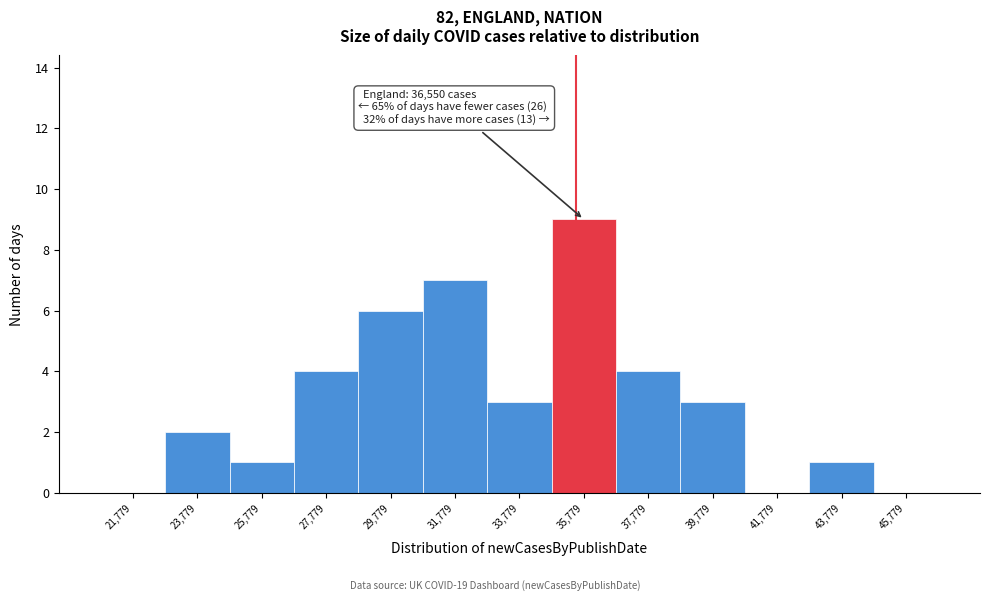

Reading left to right, list all the values displayed in this chart.

21,779=0	23,779=2	25,779=1	27,779=4	29,779=6	31,779=7	33,779=3	35,779=9	37,779=4	39,779=3	41,779=0	43,779=1	45,779=0